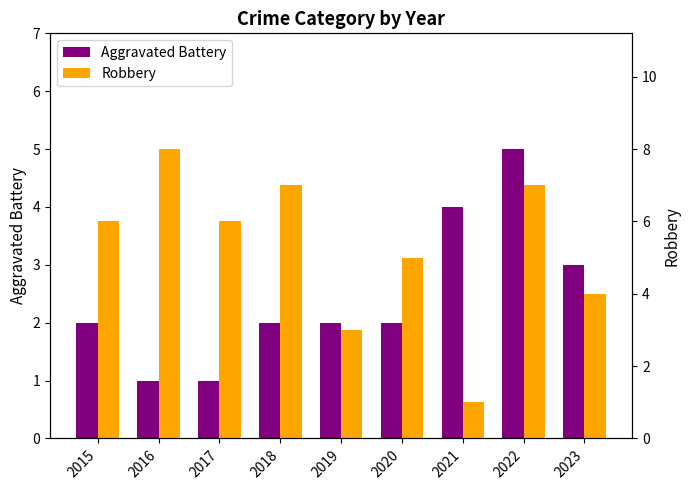

What is the sum of the Aggravated Battery values at 2023 and 2015?

5